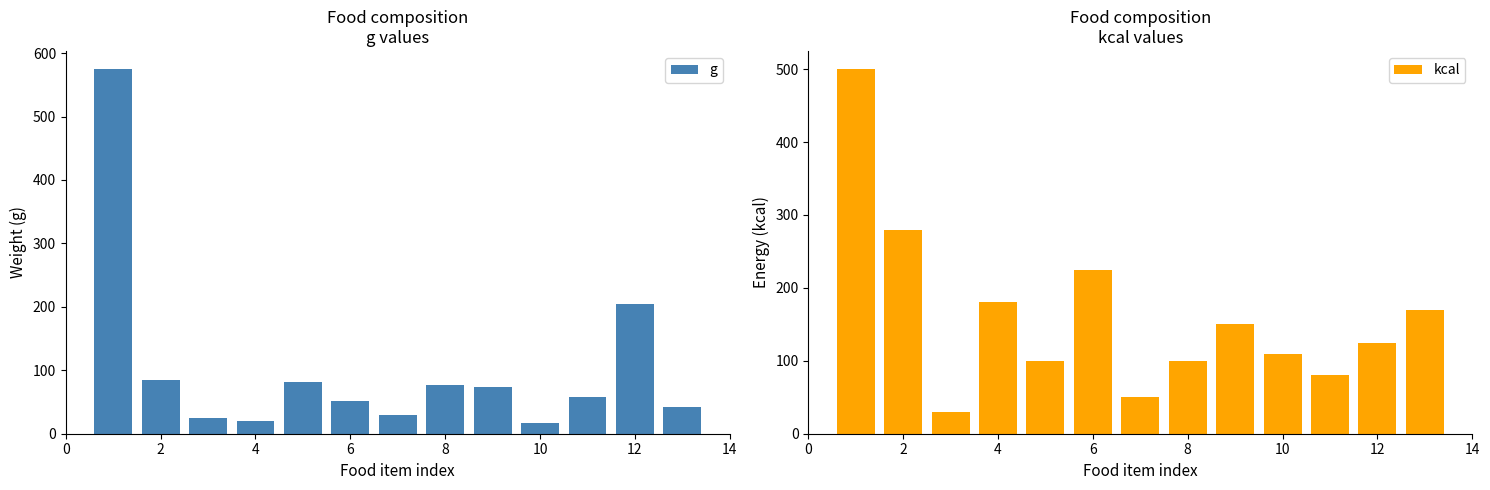

How many data points in g are less than 57?

6